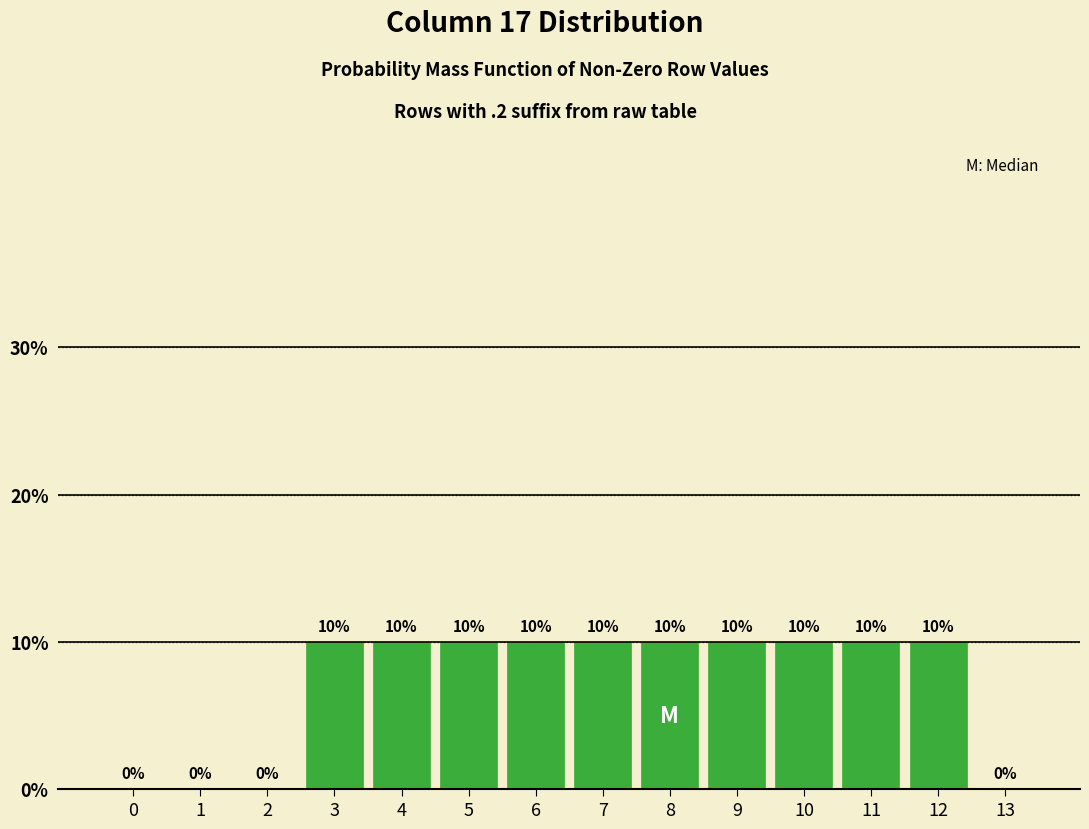

Reading left to right, list all the values displayed in this chart.

0=0	1=0	2=0	3=10	4=10	5=10	6=10	7=10	8=10	9=10	10=10	11=10	12=10	13=0